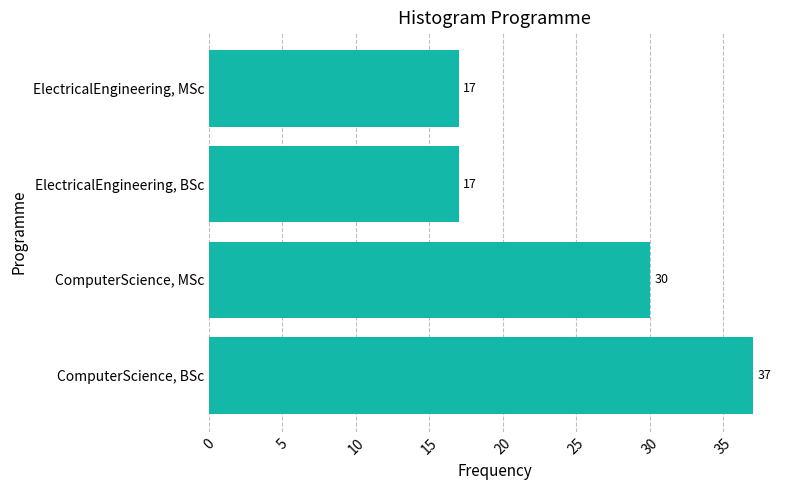

How many series are shown in this chart?

1